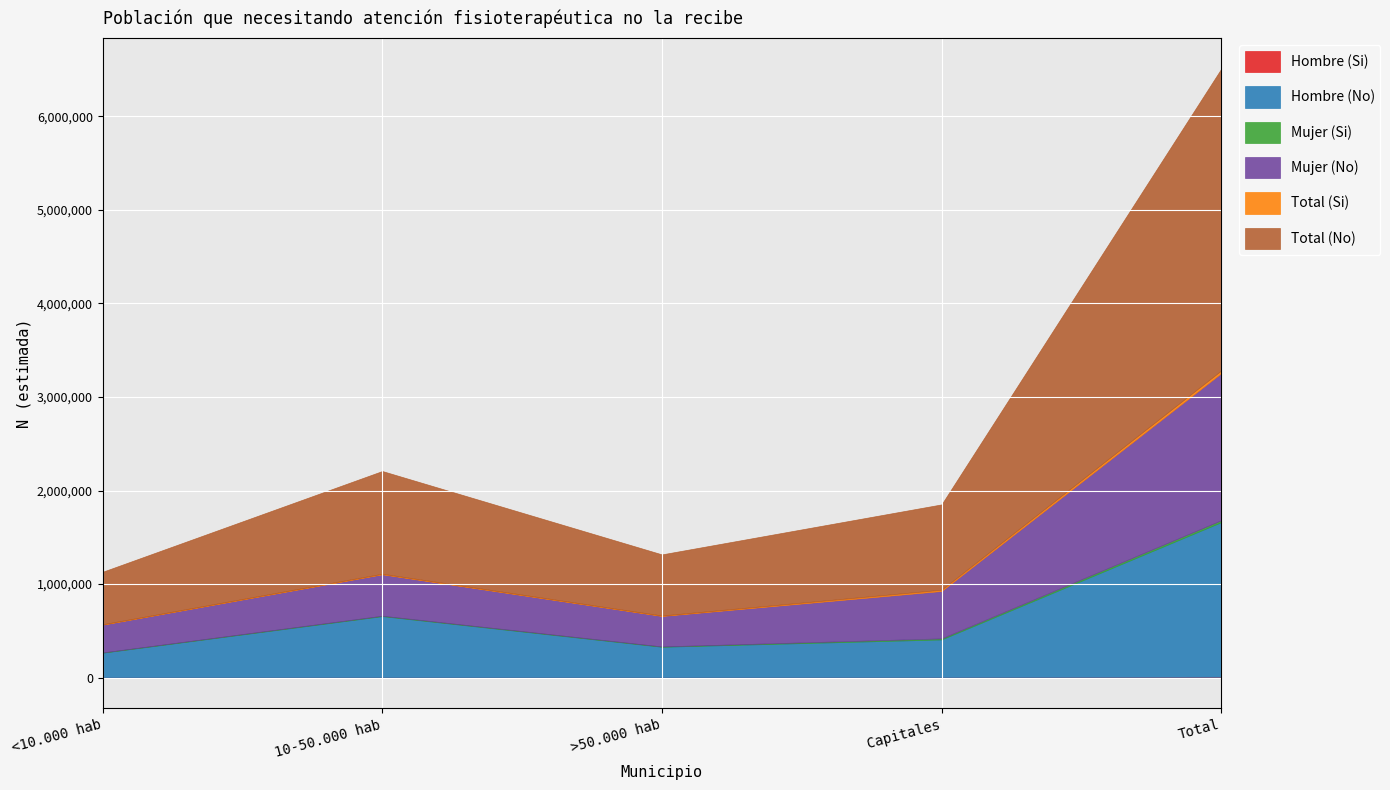

At which label is Mujer (No) closest to 934804?

Capitales